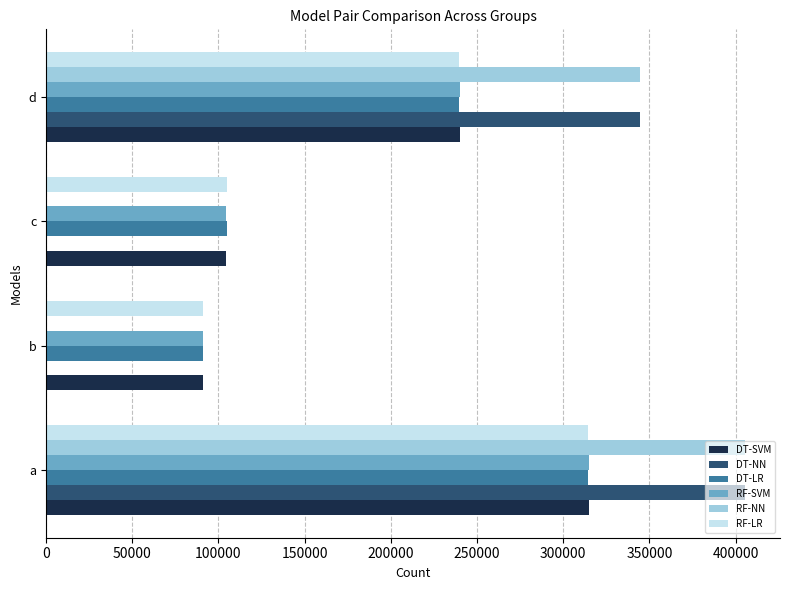

What are all the series names shown in the legend?

DT-SVM, DT-NN, DT-LR, RF-SVM, RF-NN, RF-LR